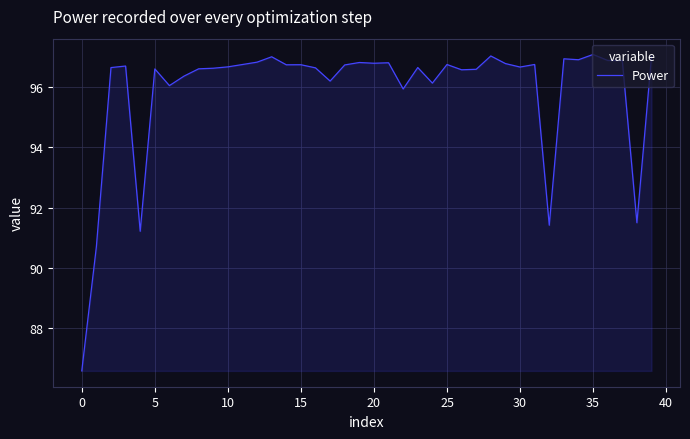

What is the maximum value shown in the chart?

97.1